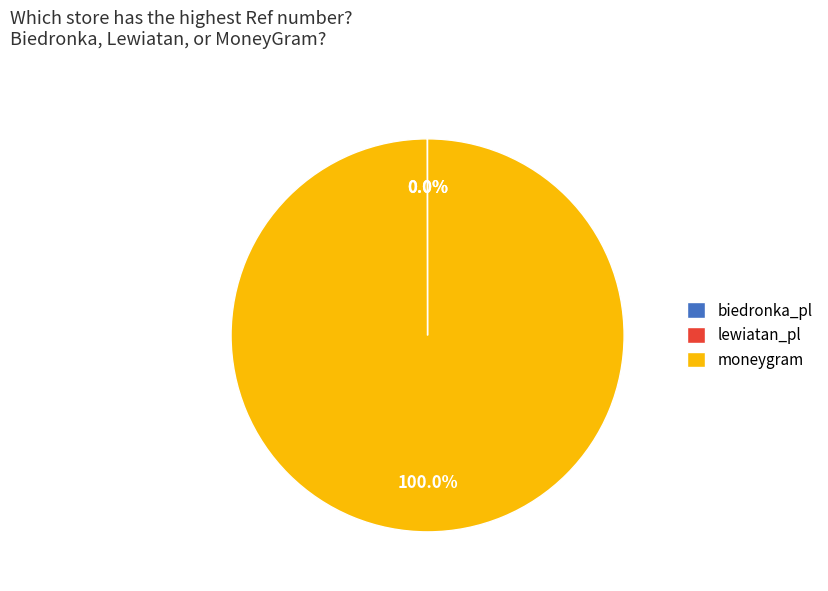

Which slice is the largest?

moneygram